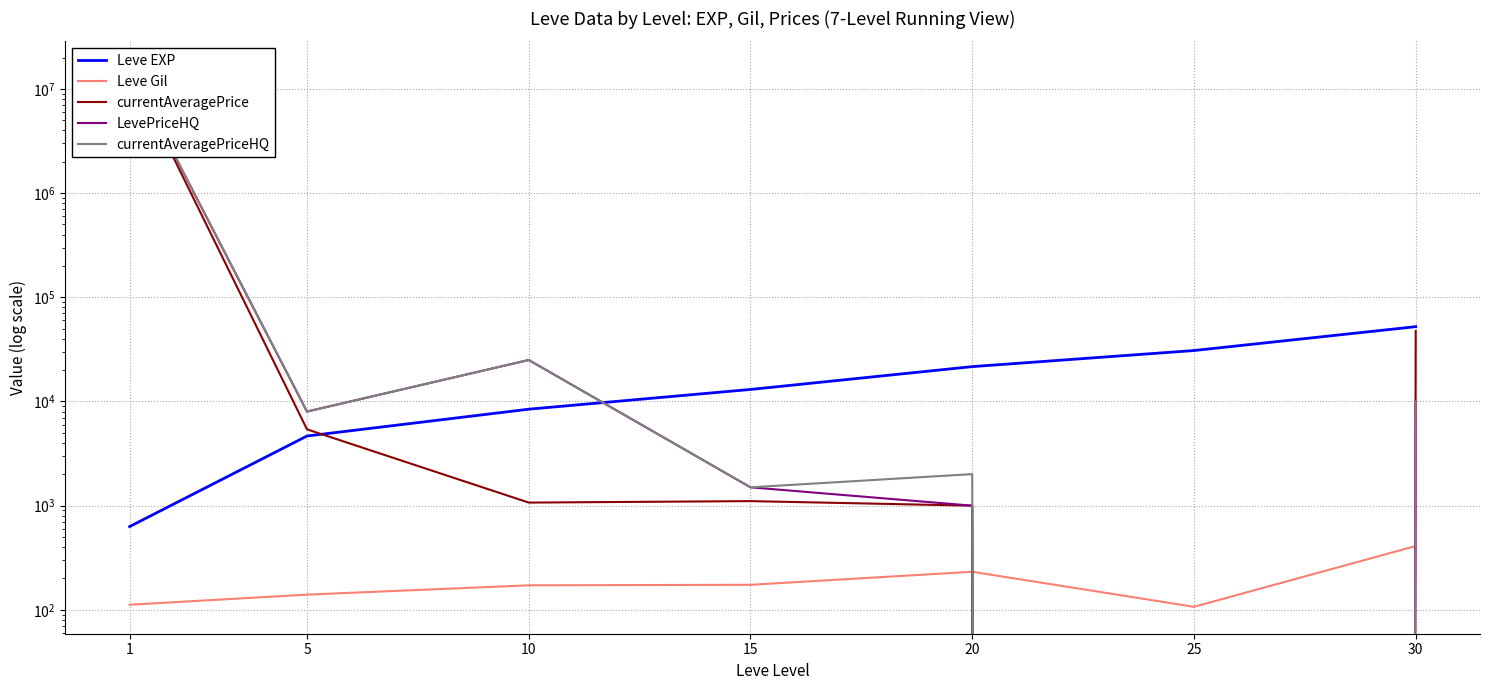

Is the value of currentAveragePrice at 1 greater than the value of Leve Gil at 1?

Yes